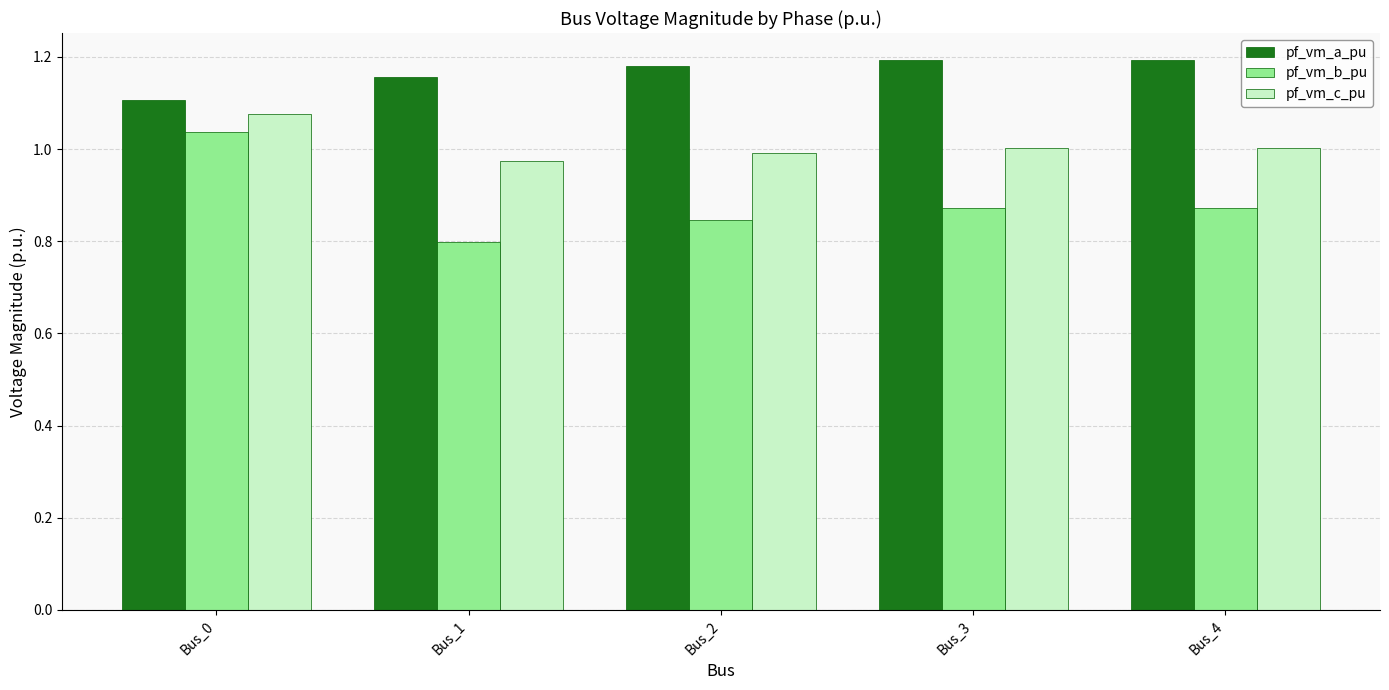

At which label is pf_vm_b_pu closest to 0?

Bus_1